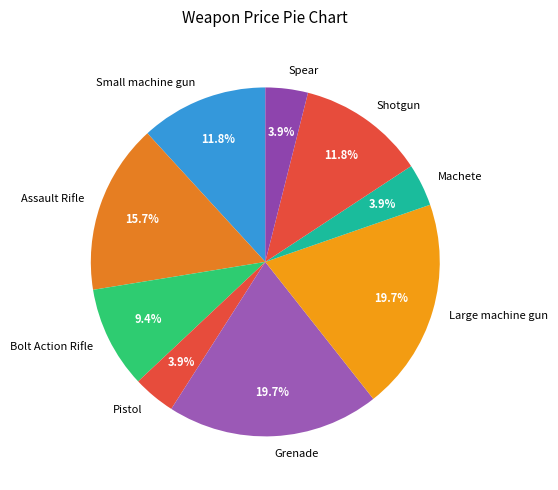

Combined, do Pistol and Small machine gun account for over 50%?

No